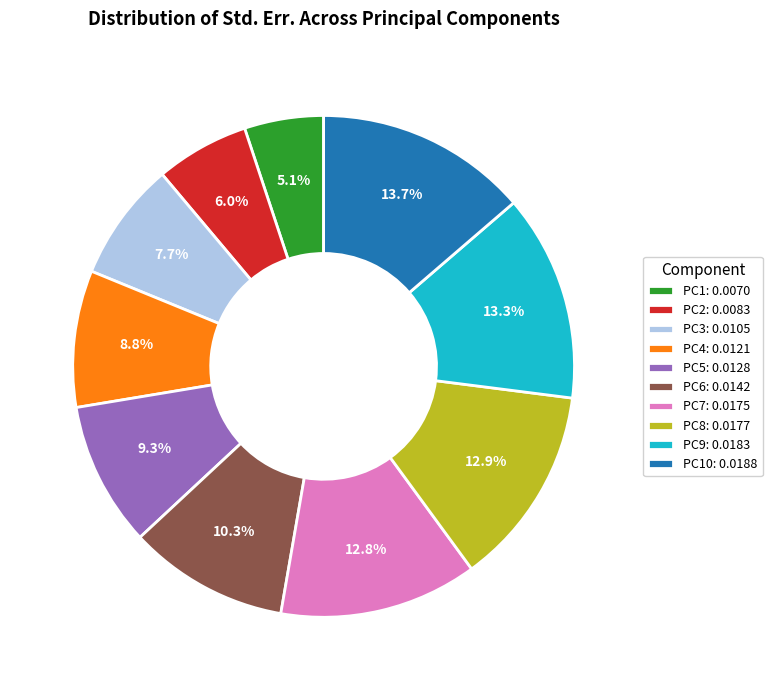

Which slice is the smallest?

PC1: 0.0070